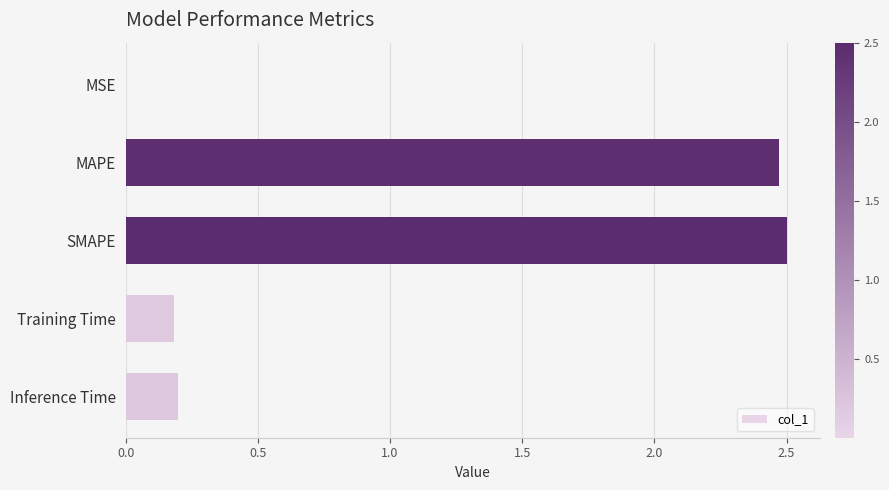

Between MSE and SMAPE, which is larger?

SMAPE